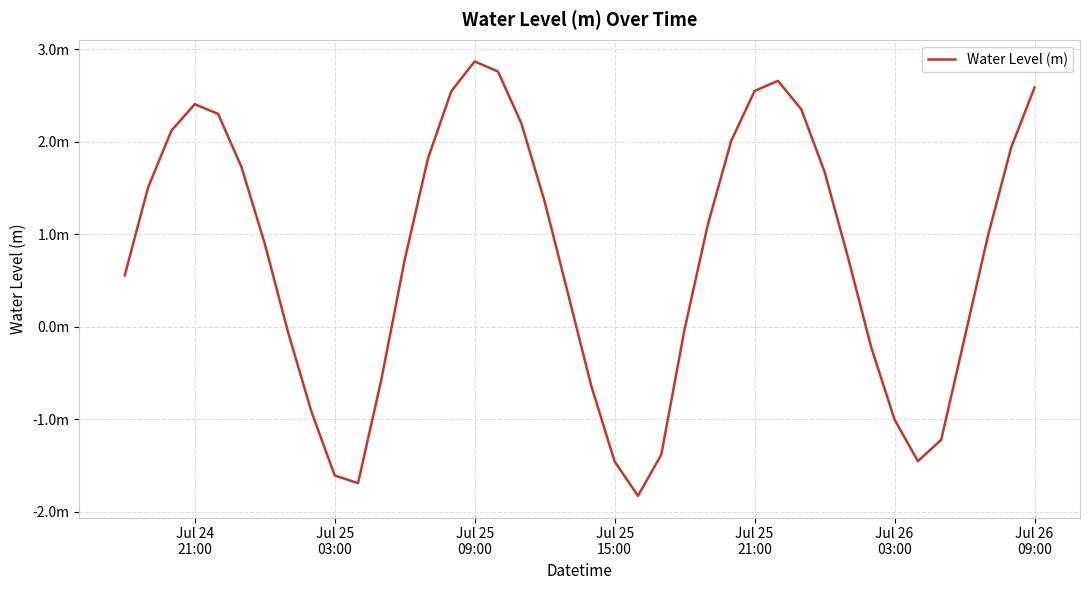

Does the chart display data point markers on the line(s)?

No